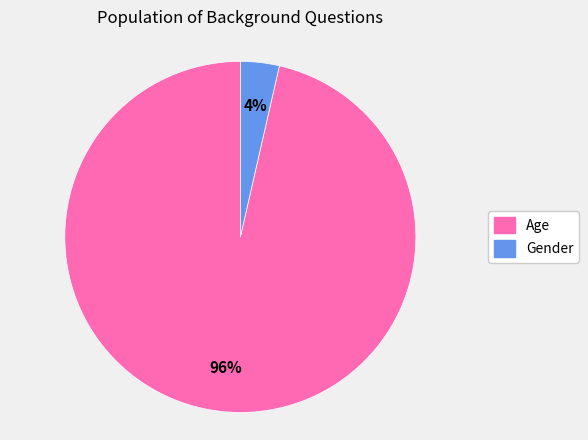

Between Gender and Age, which is larger?

Age